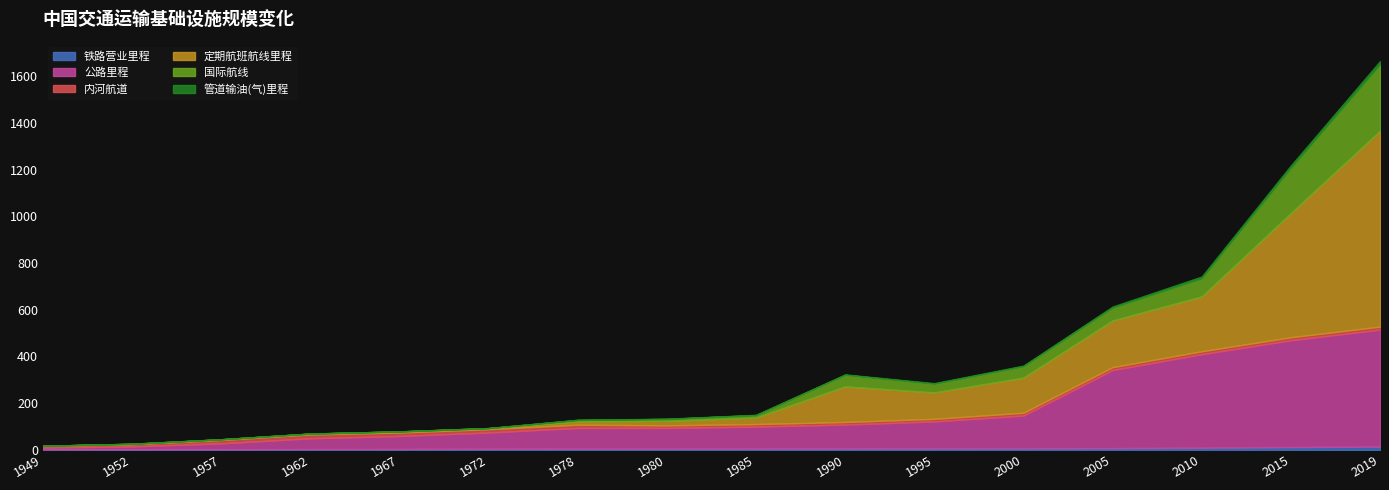

Count the number of data series in this chart.

6